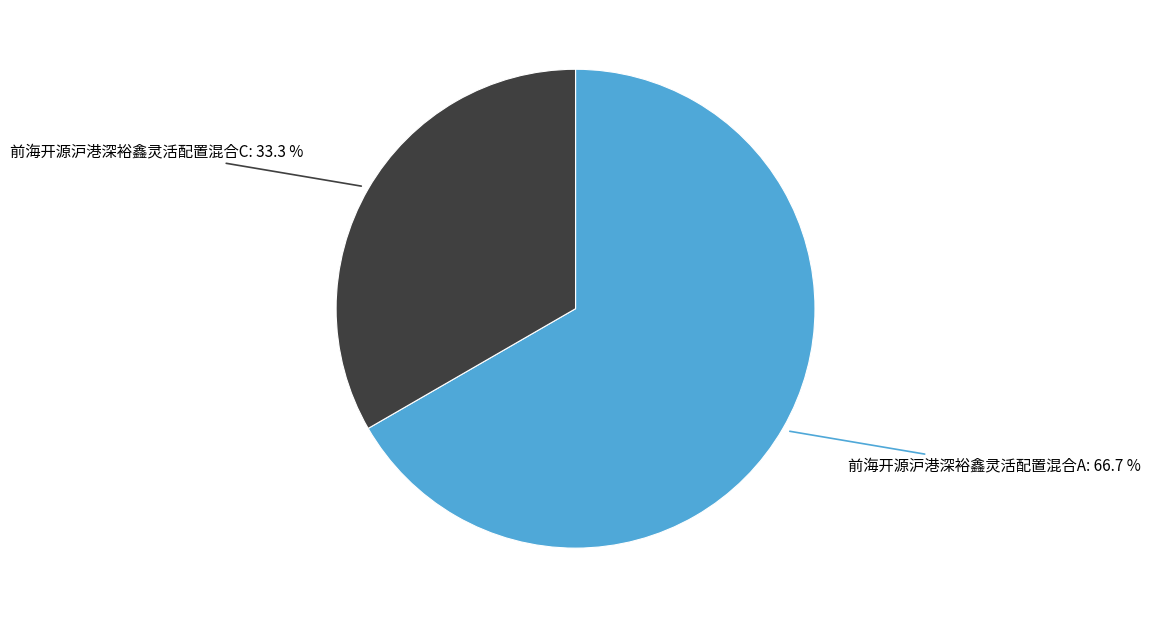

Does any single category account for the majority?

Yes